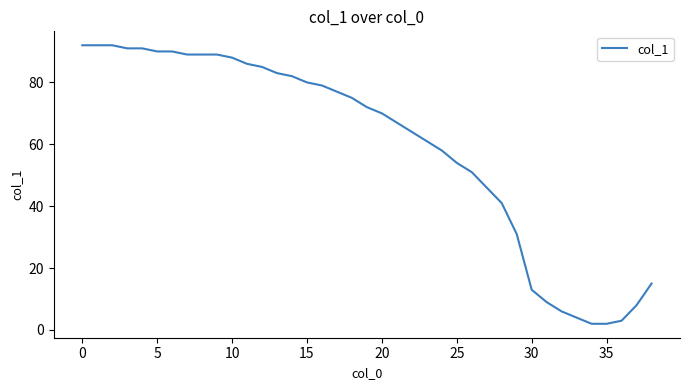

What is the maximum value shown in the chart?

92